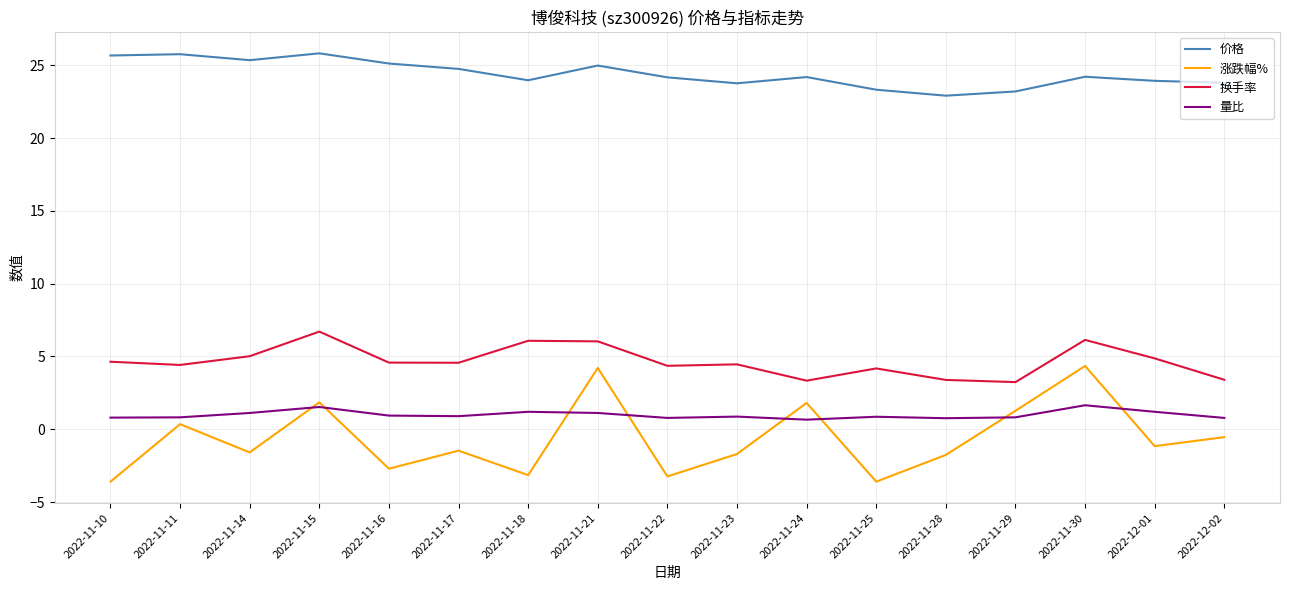

True or false: 价格 and 涨跌幅% intersect in this chart.

False